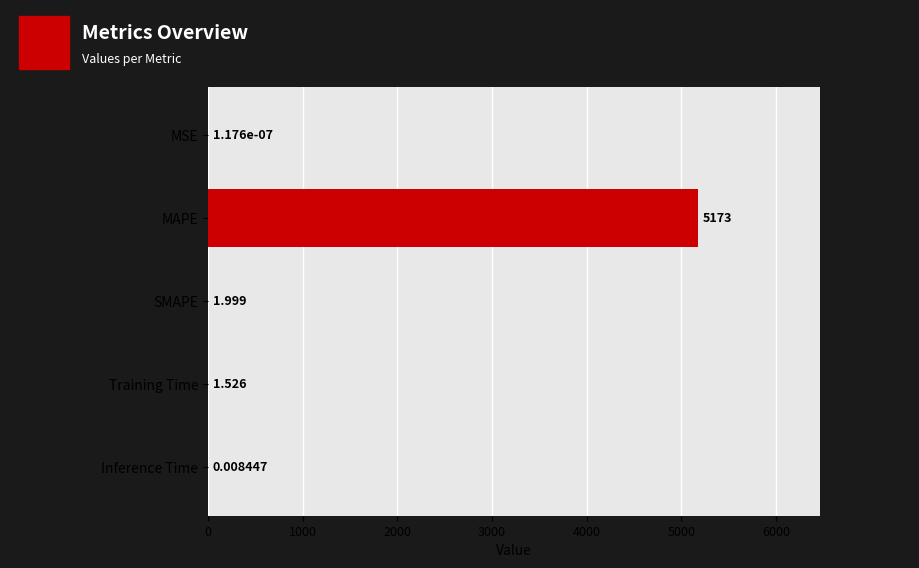

What is the average value?

1035.2